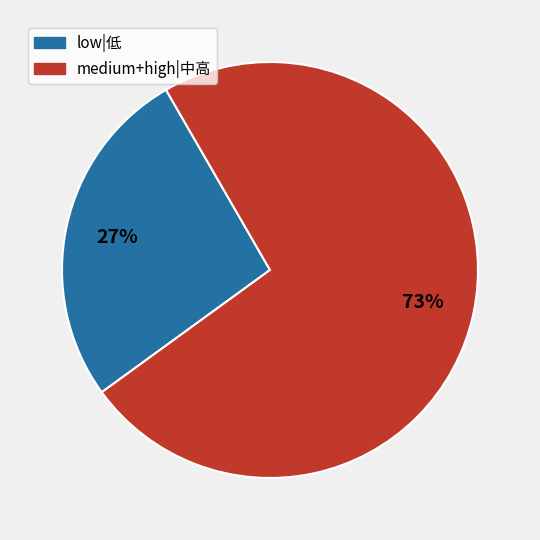

Does low|低 account for over 50% of the chart?

No